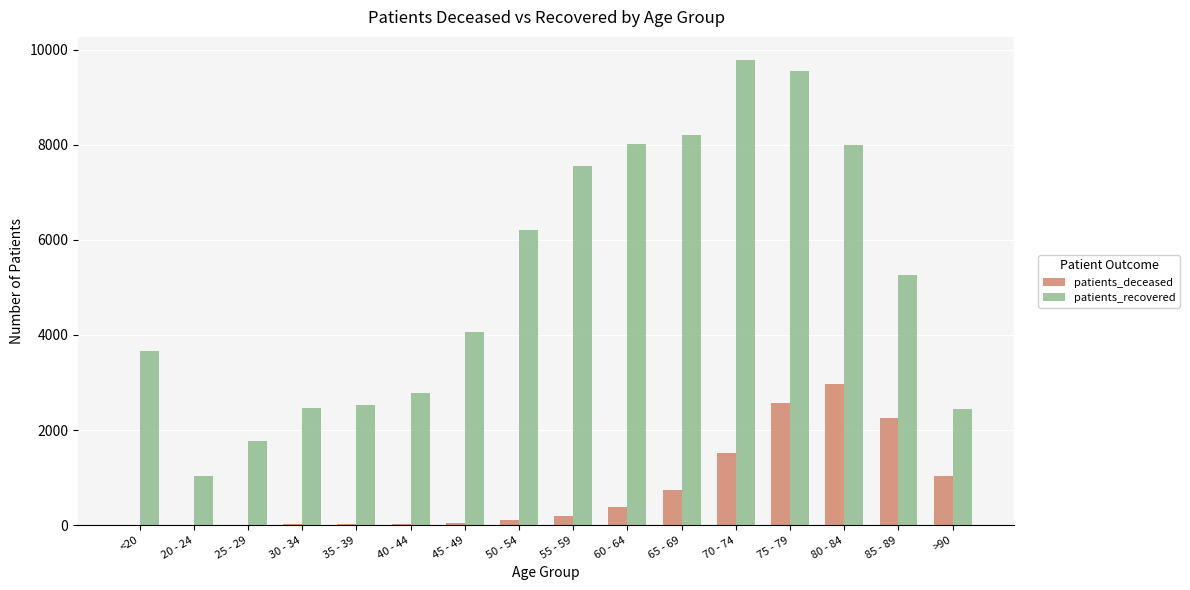

At which label does patients_deceased reach its peak?

80 - 84